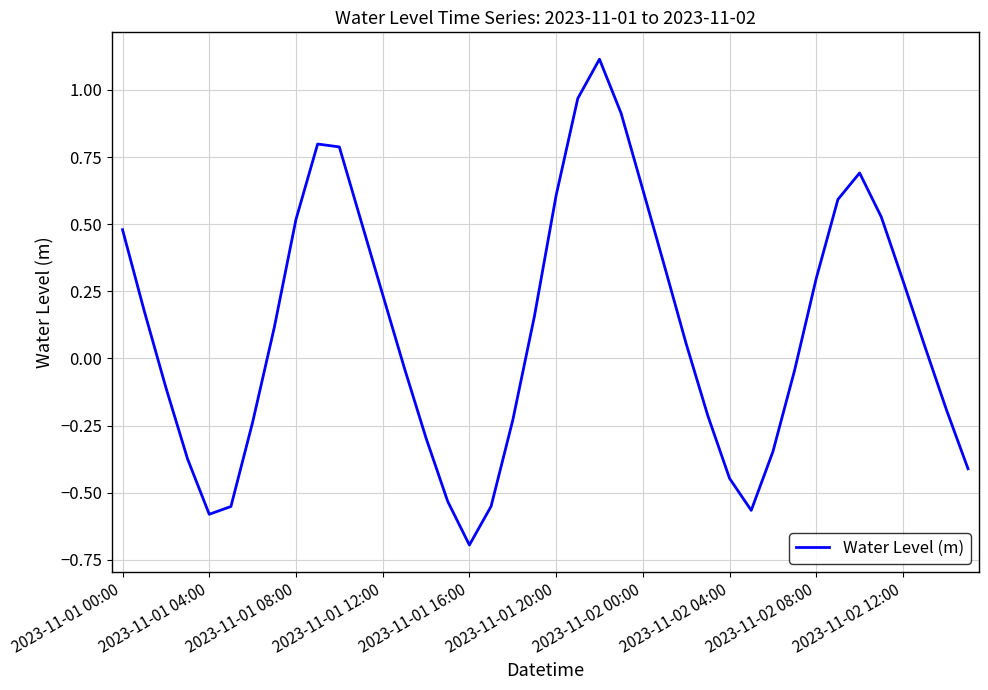

How many series are shown in this chart?

1